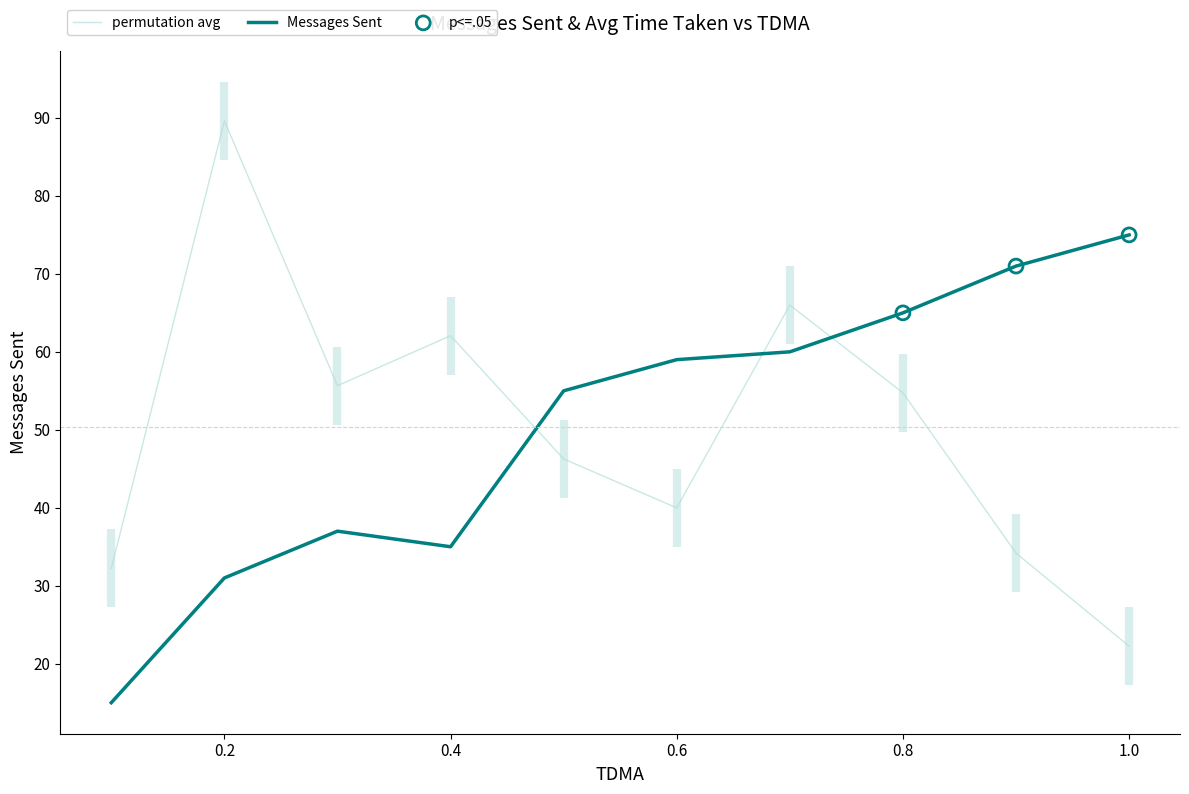

At how many categories does at least one series exceed 62?

6